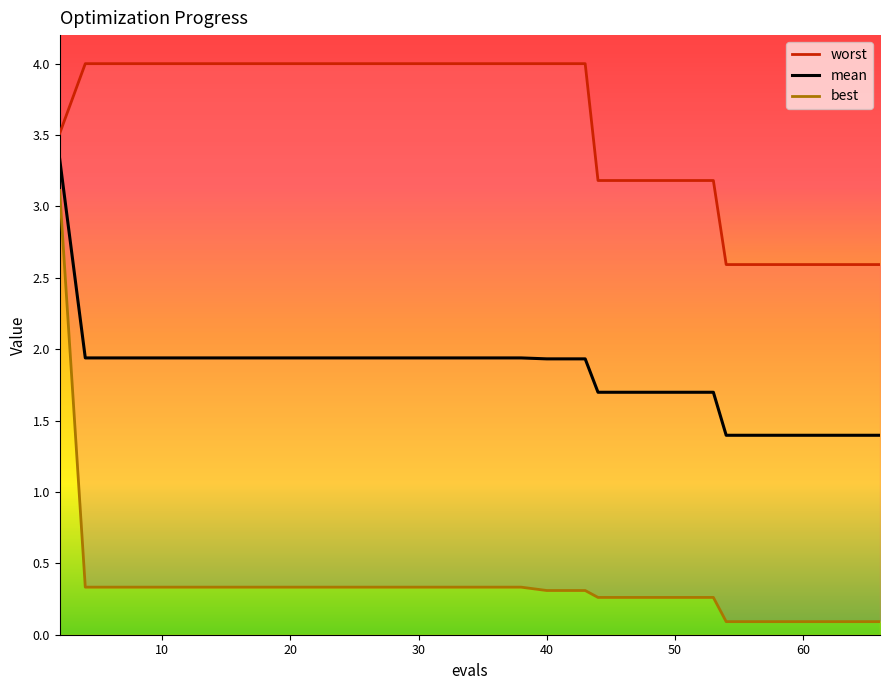

At how many categories does at least one series exceed 3?

30